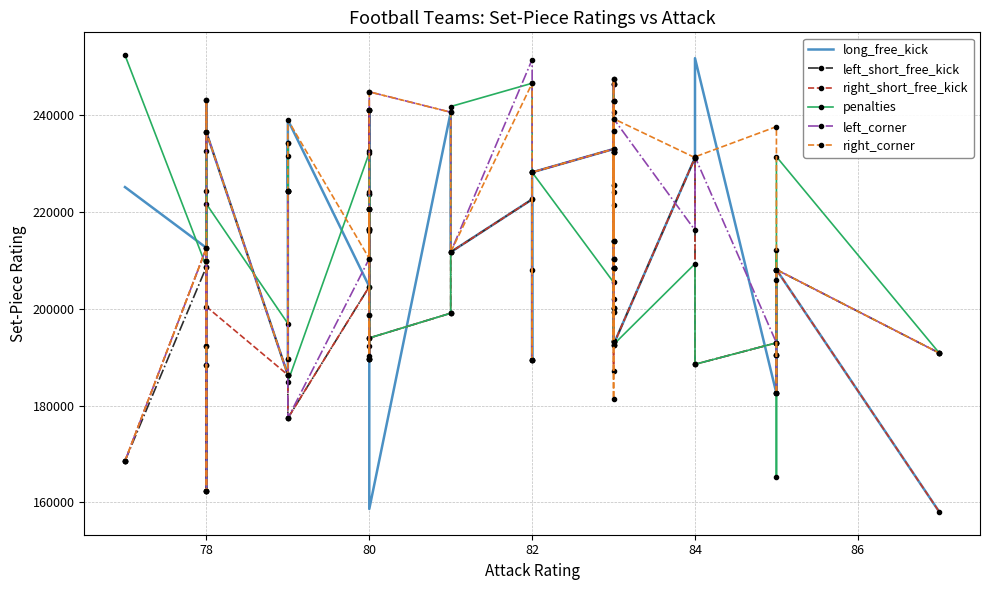

What is the maximum value for left_short_free_kick?

246430